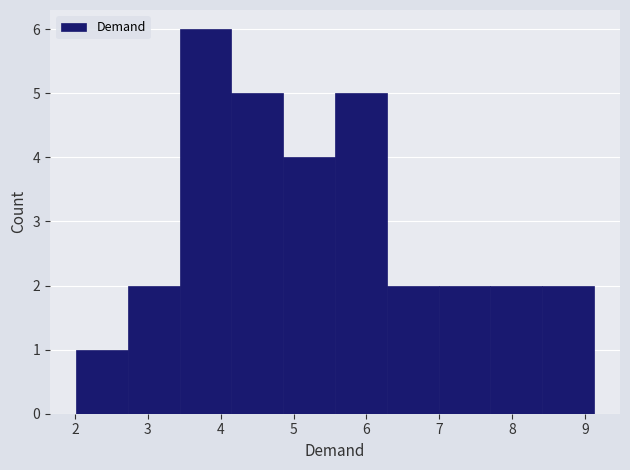

What is the height of the bar covering 8.4 to 9.1 on the x-axis? Neither the bar edges nor the heights are printed on the chart, so give them approximately, as read against the axes.

2